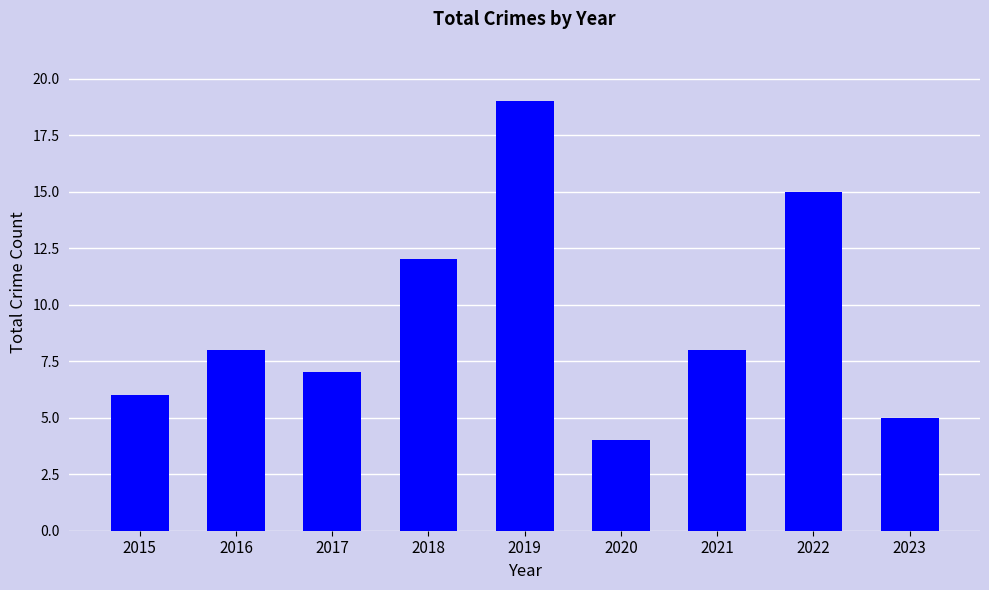

What is the change in value from 2018 to 2022?

+3